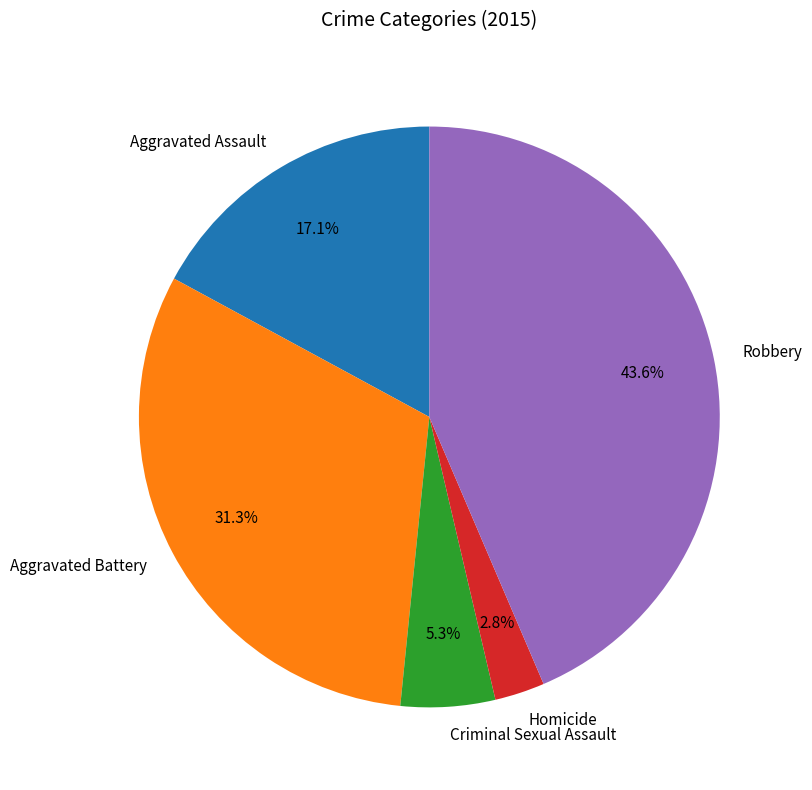

To the nearest percent, what is the combined percentage of Homicide and Aggravated Battery?

34%